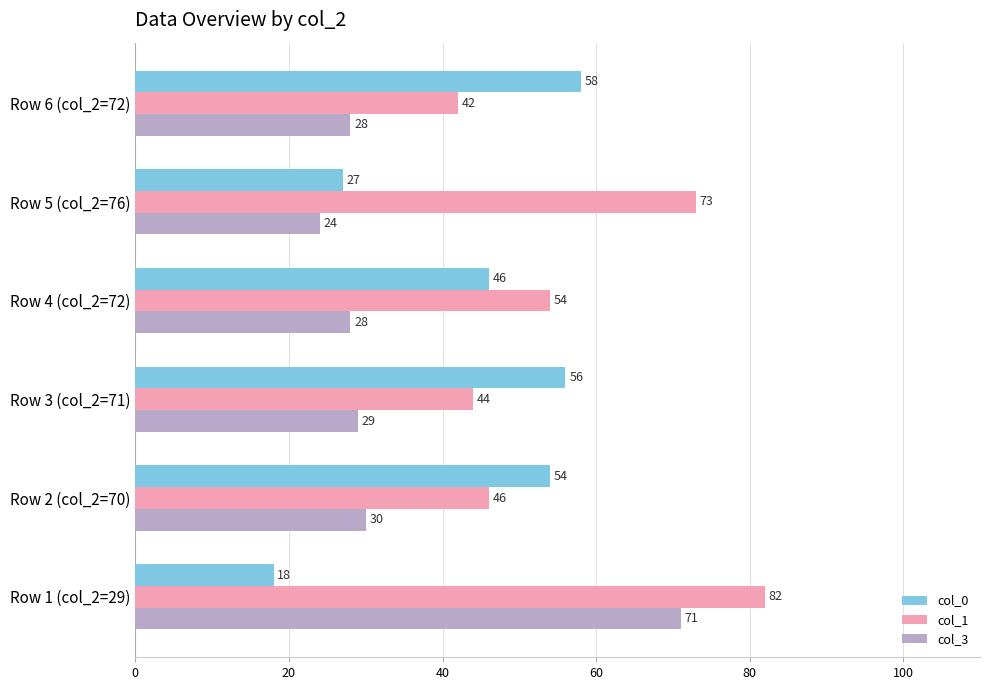

True or false: col_0 has a value of 48 at Row 5 (col_2=76).

False